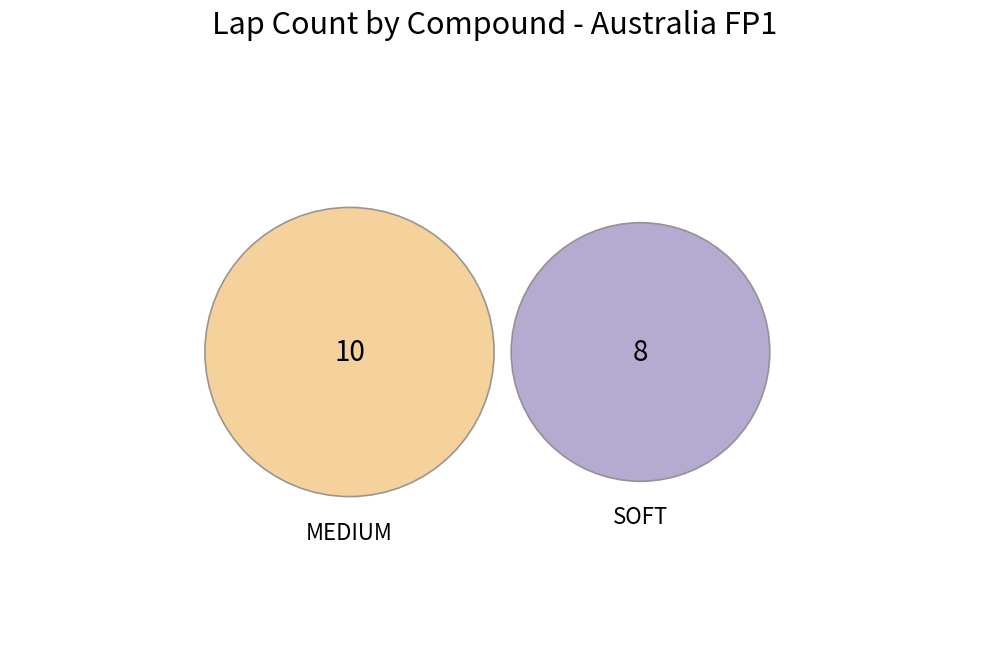

Is it true that MEDIUM is 69% of the pie?

False